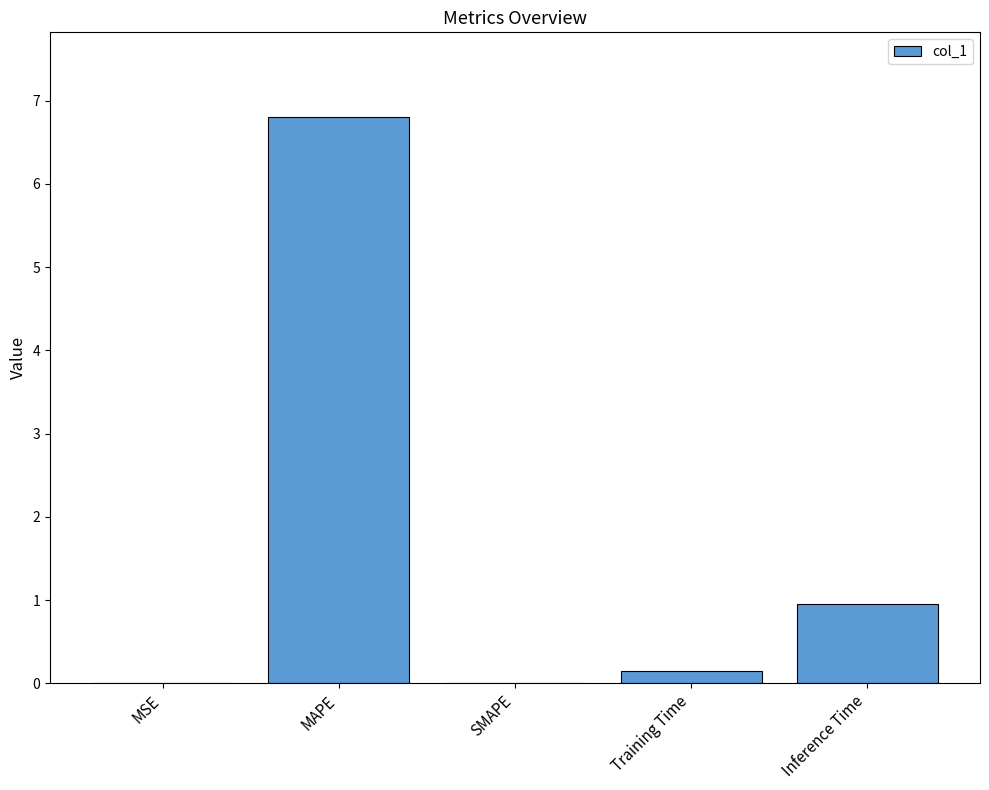

What is the sum of the values at MAPE and SMAPE?

6.8